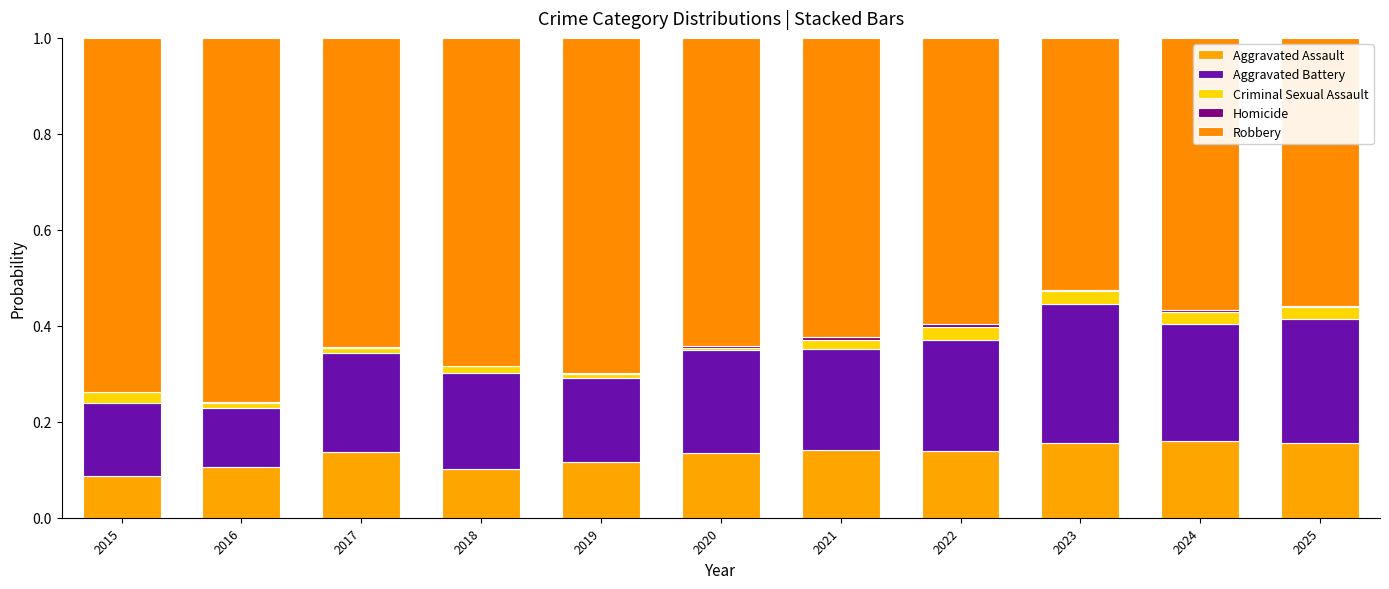

Rank the series at 2019 from lowest to highest value.

Homicide, Criminal Sexual Assault, Aggravated Assault, Aggravated Battery, Robbery